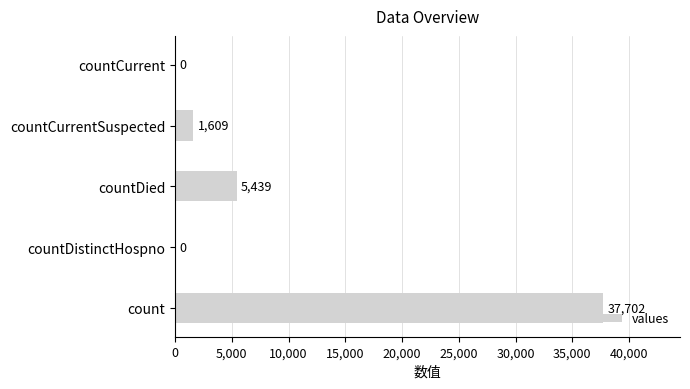

What is the change in value from countDied to countCurrent?

-5439